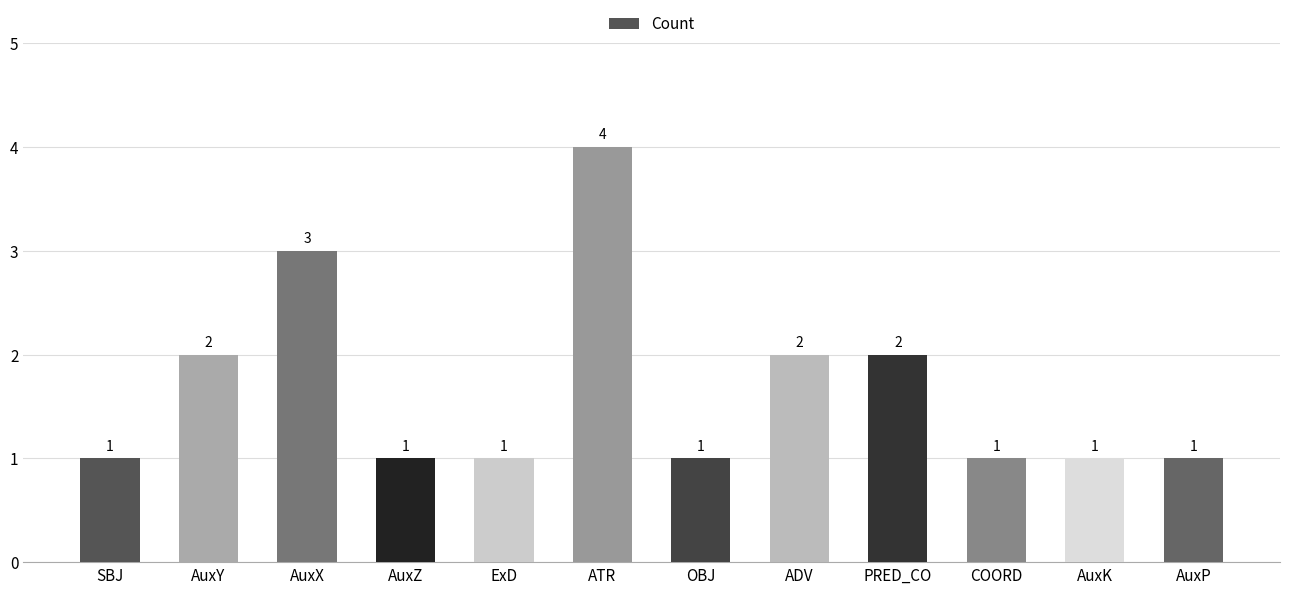

The value at OBJ is 0. True or false?

False